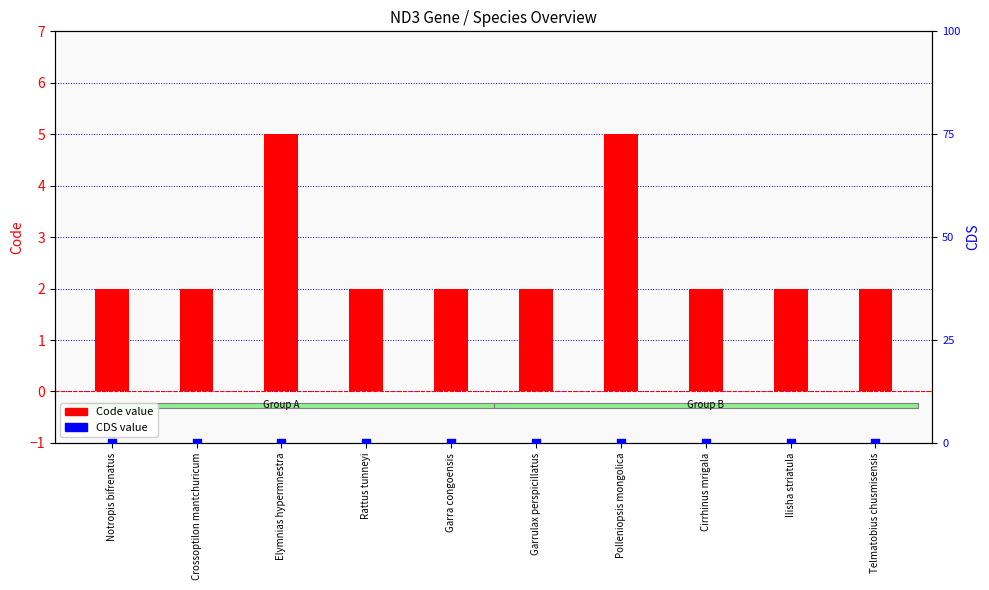

Which series has the widest spread of Y values?

Code value